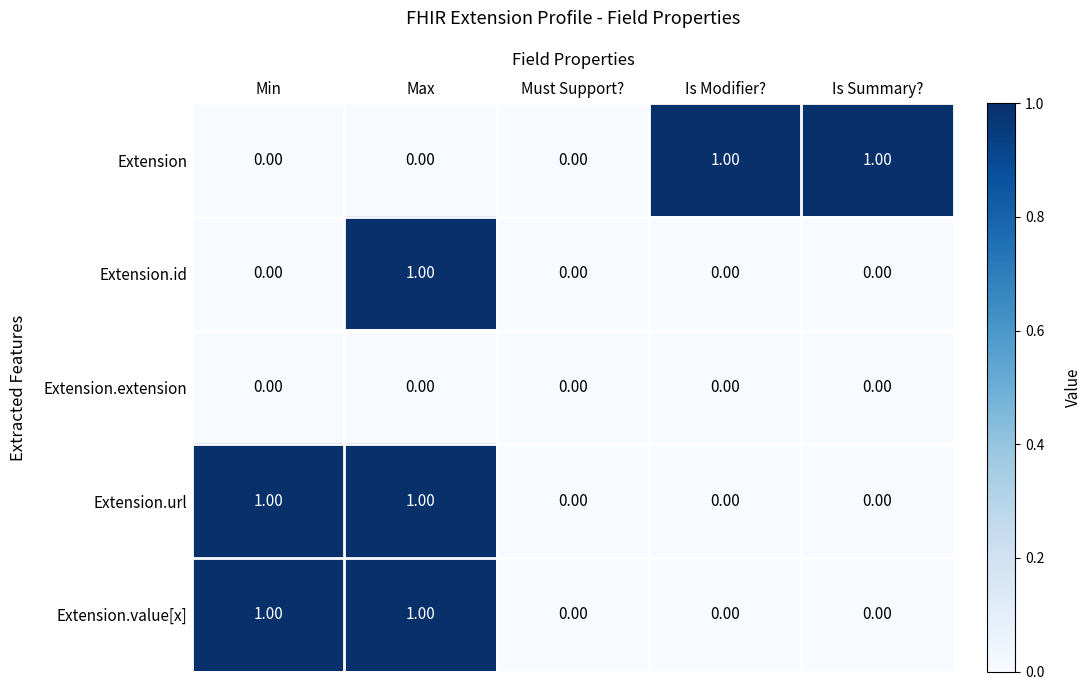

How many positive values does the Extension series have?

2